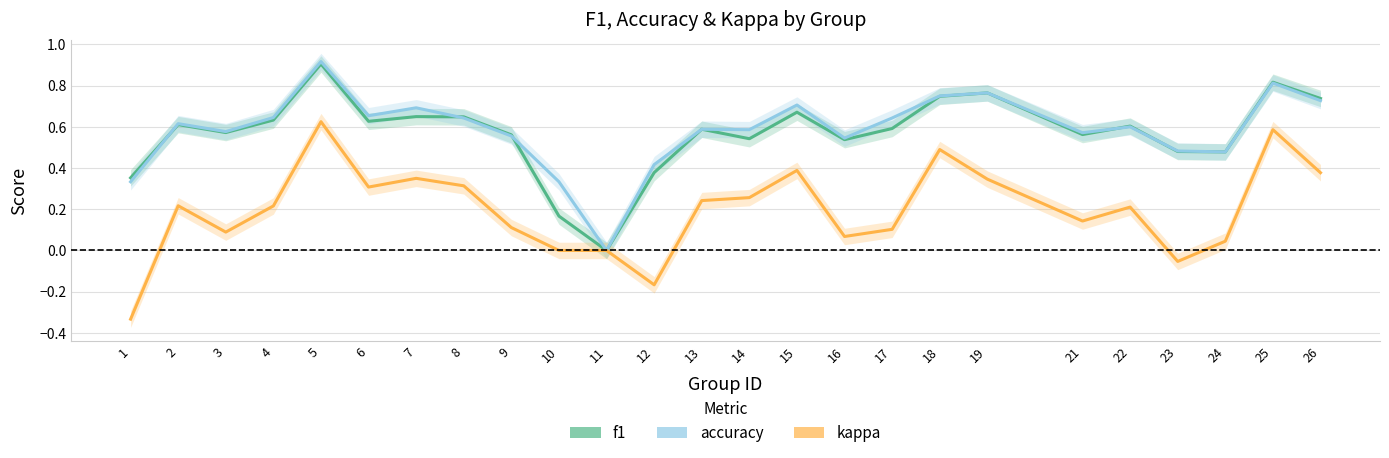

True or false: f1 and kappa cross at least once.

False